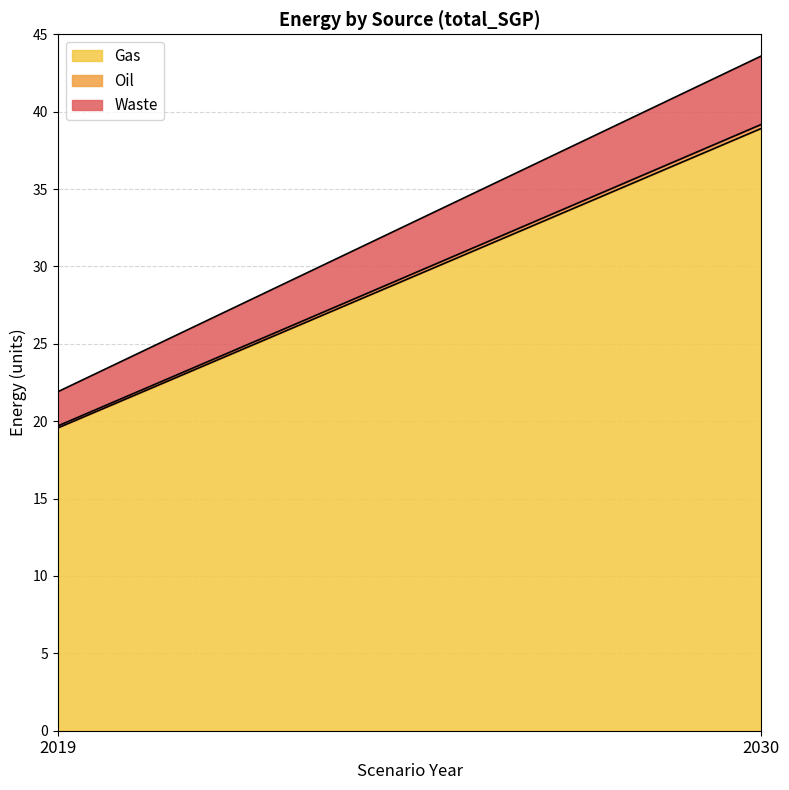

At which label does Gas first exceed 38?

2030